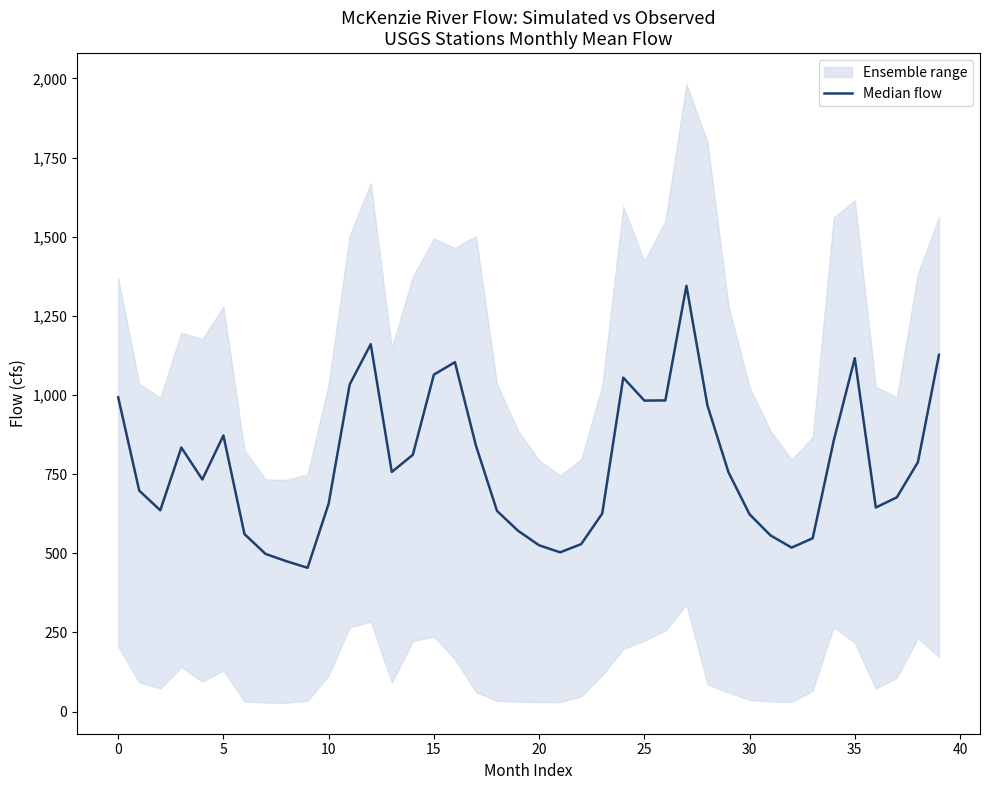

What is the sum of all values?

31101.2